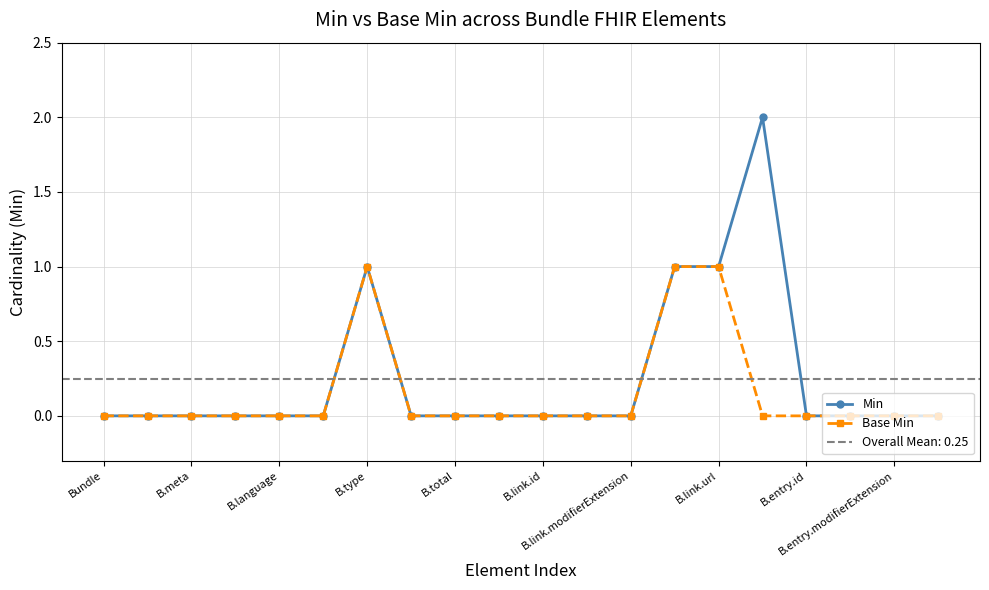

True or false: Base Min and Min intersect in this chart.

False